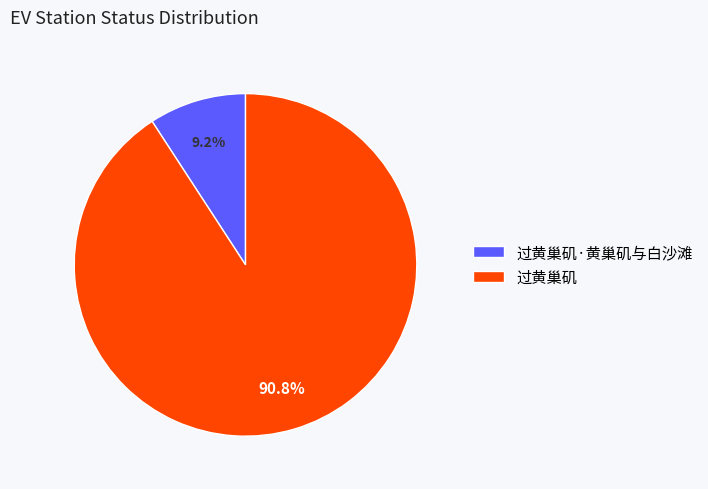

What percentage is NOT represented by 过黄巢矶?

9.2%